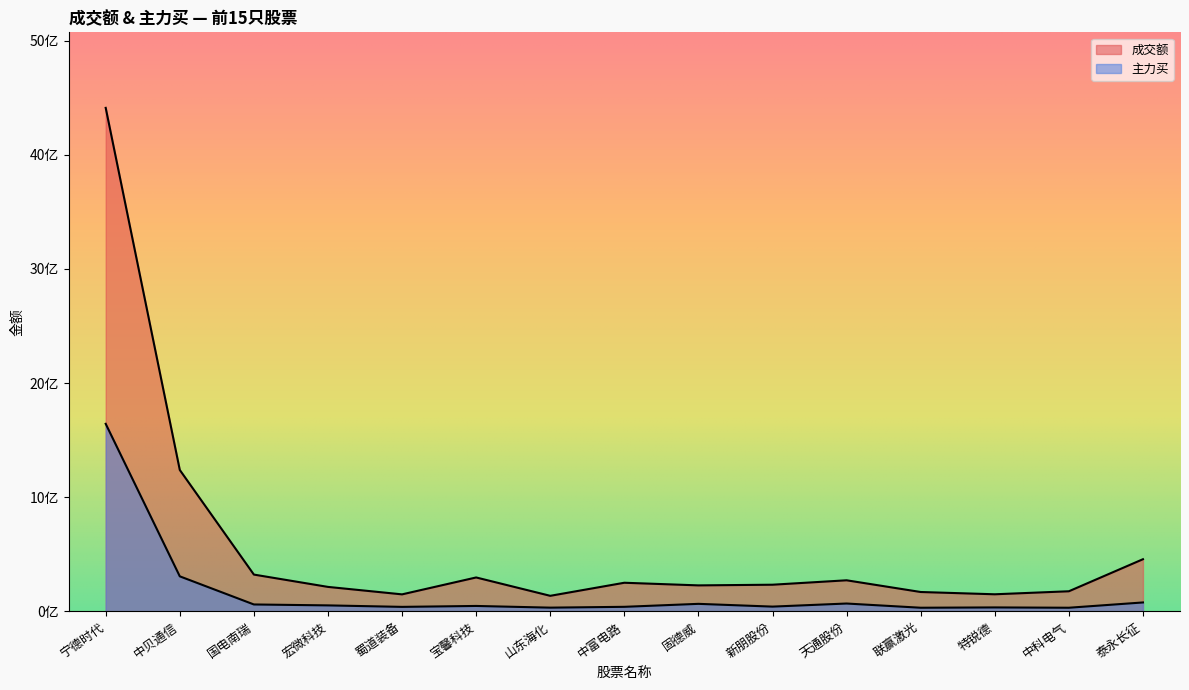

Read the 成交额 value at 固德威.

227883123